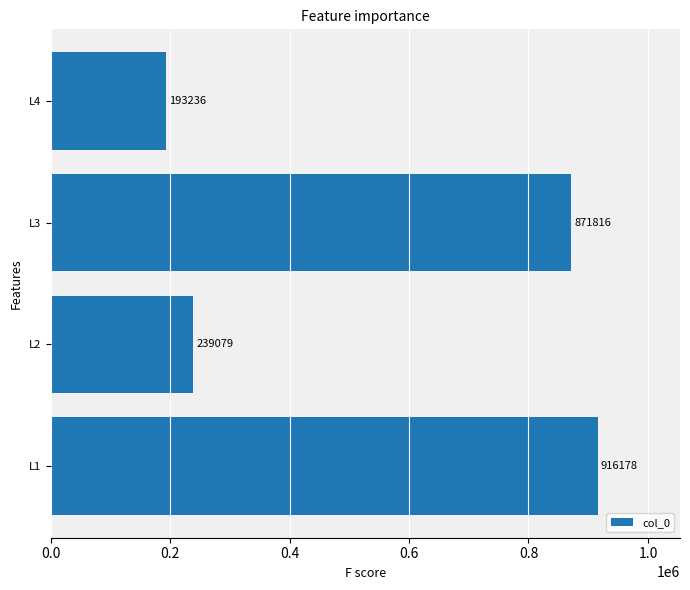

How many bars are there in total?

4